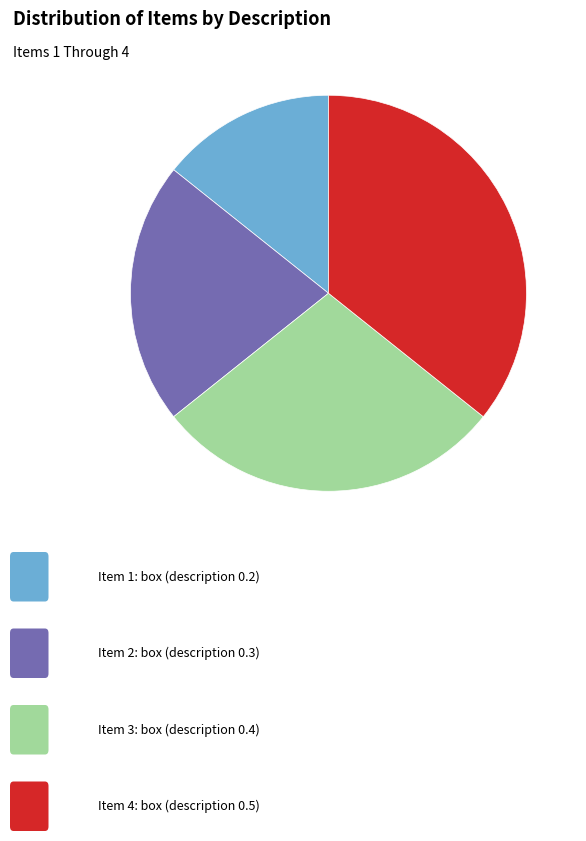

Does any single category account for the majority?

No